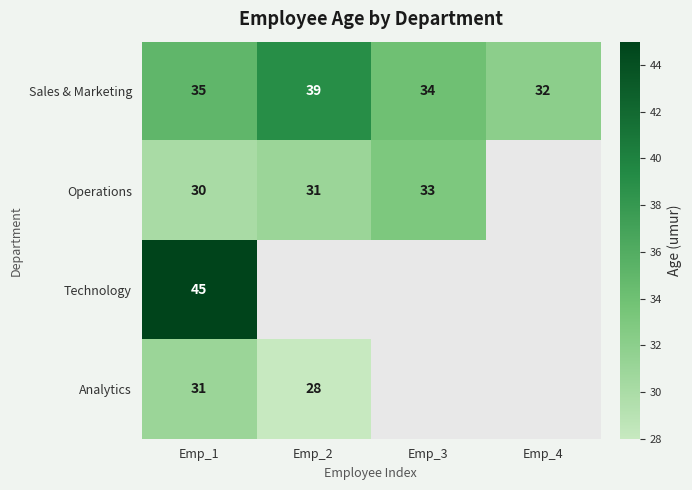

What is the spread (max minus min) of values at Emp_2?

11.0